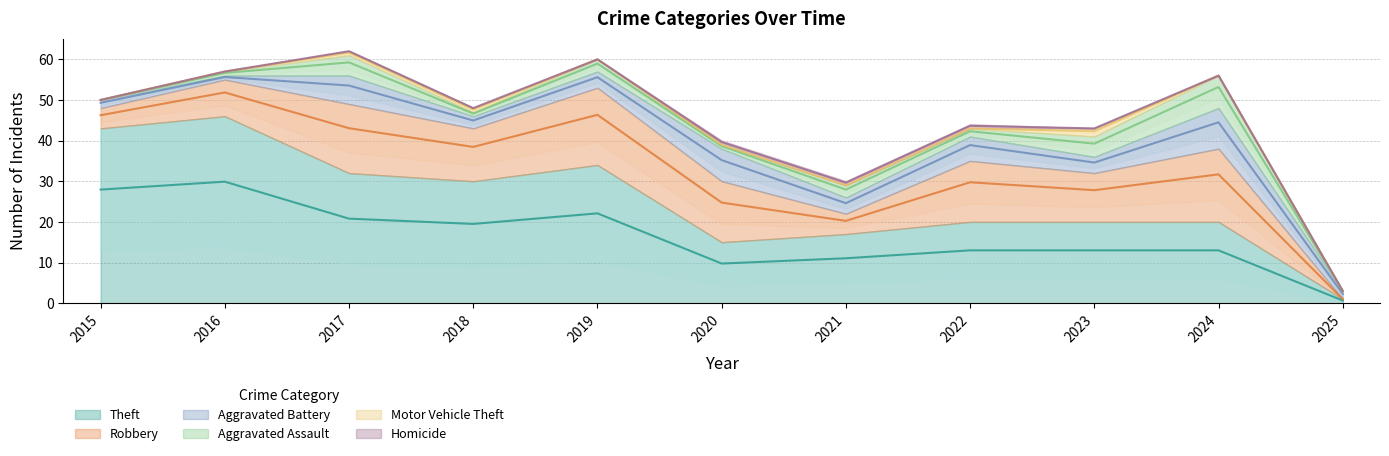

What is the value of the Aggravated Battery point at the 11th from the left?

2